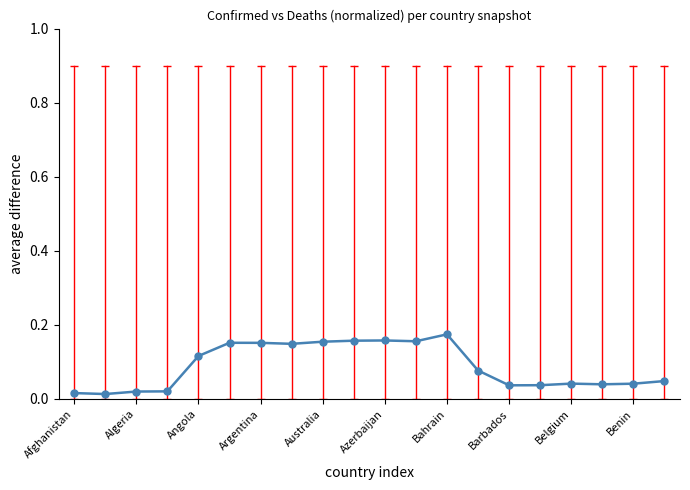

What is the sum of all values?

1.8